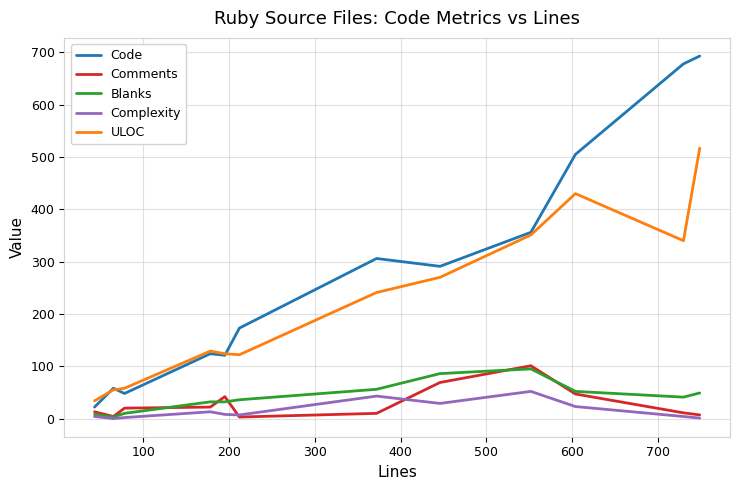

What is the maximum value shown in the chart?

693